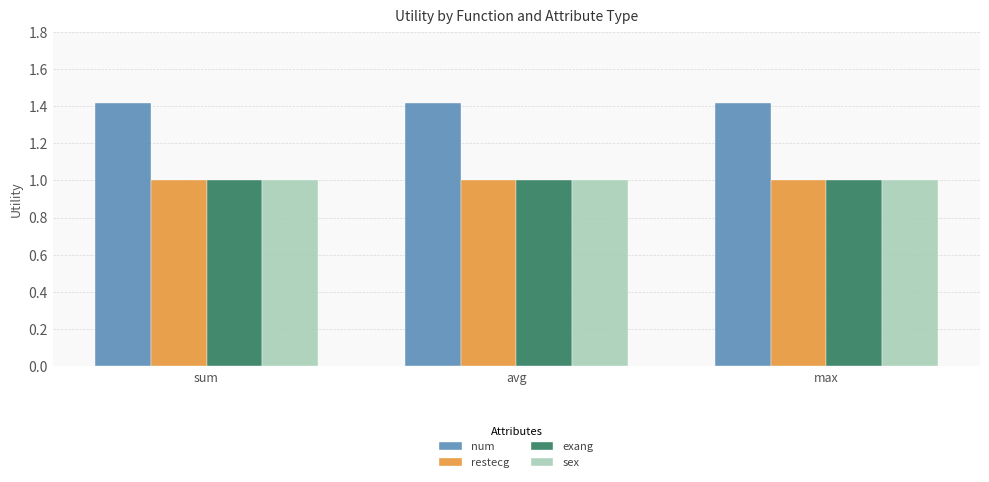

Reading left to right, transcribe all the data shown in this chart.

num: sum=1.4	avg=1.4	max=1.4
restecg: sum=1.0	avg=1.0	max=1.0
exang: sum=1.0	avg=1.0	max=1.0
sex: sum=1.0	avg=1.0	max=1.0